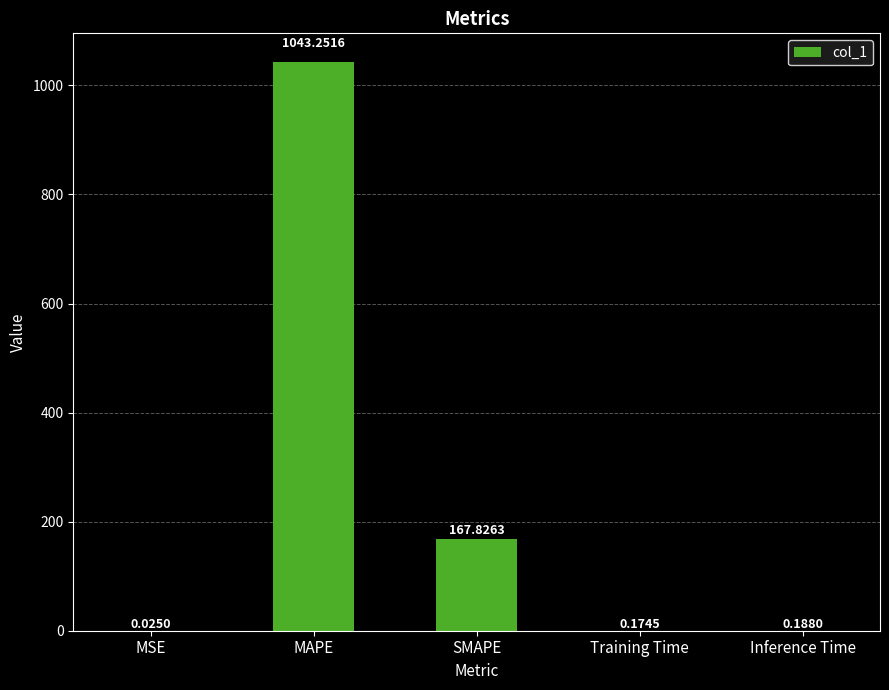

Between MSE and SMAPE, which is larger?

SMAPE